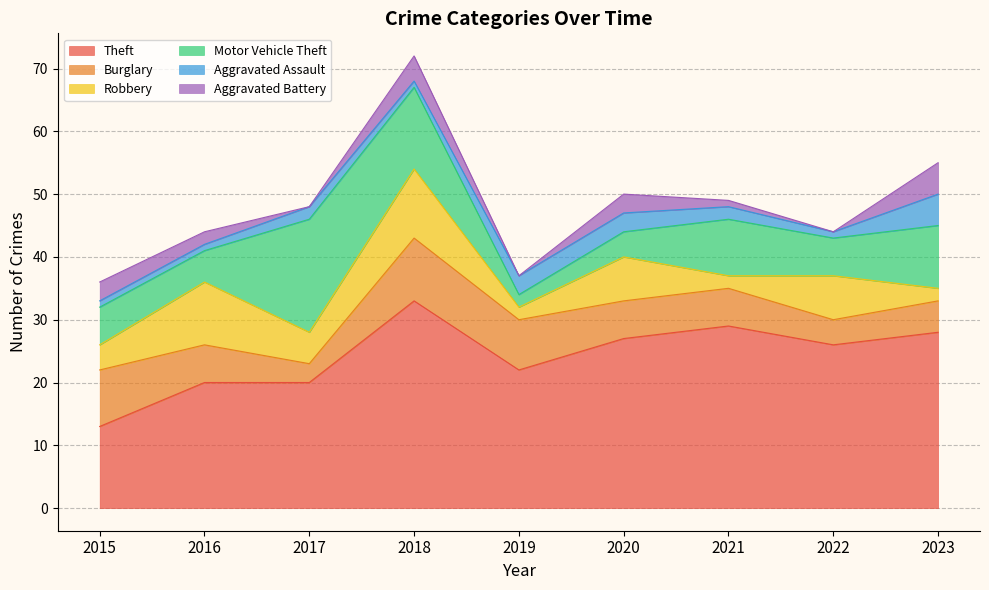

Reading left to right, list all the values displayed in this chart.

Theft: 13	20	20	33	22	27	29	26	28
Burglary: 9	6	3	10	8	6	6	4	5
Robbery: 4	10	5	11	2	7	2	7	2
Motor Vehicle Theft: 6	5	18	13	2	4	9	6	10
Aggravated Assault: 1	1	2	1	3	3	2	1	5
Aggravated Battery: 3	2	0	4	0	3	1	0	5